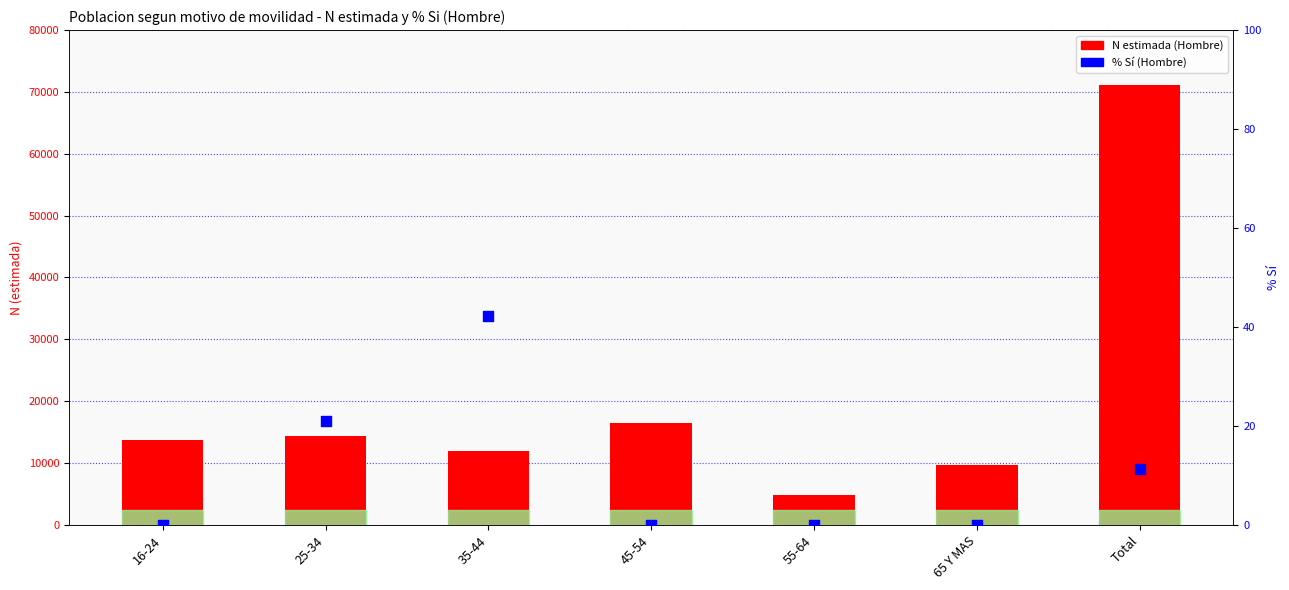

Which series has the largest total across all categories?

N estimada (Hombre)